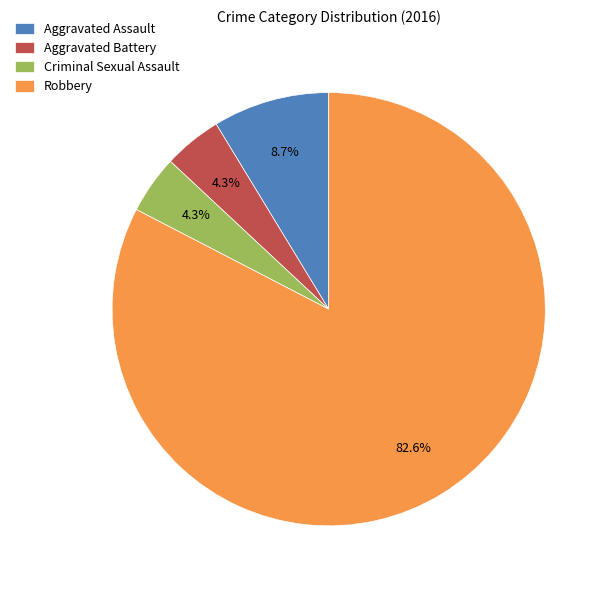

To the nearest percent, what portion does Aggravated Battery represent?

4%